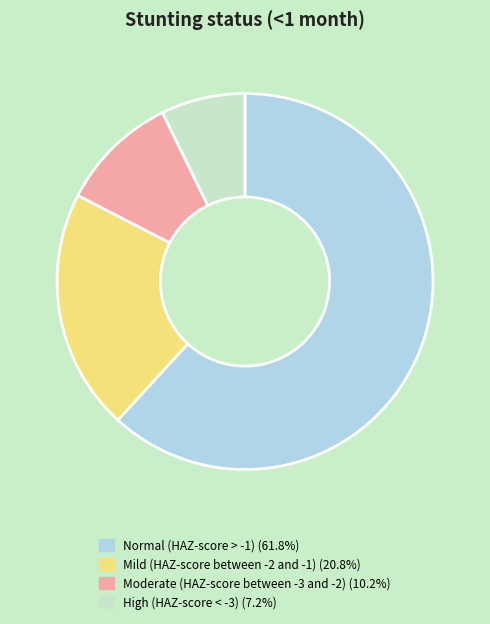

Rank the categories by value from highest to lowest.

Normal (HAZ-score > -1), Mild (HAZ-score between -2 and -1), Moderate (HAZ-score between -3 and -2), High (HAZ-score < -3)